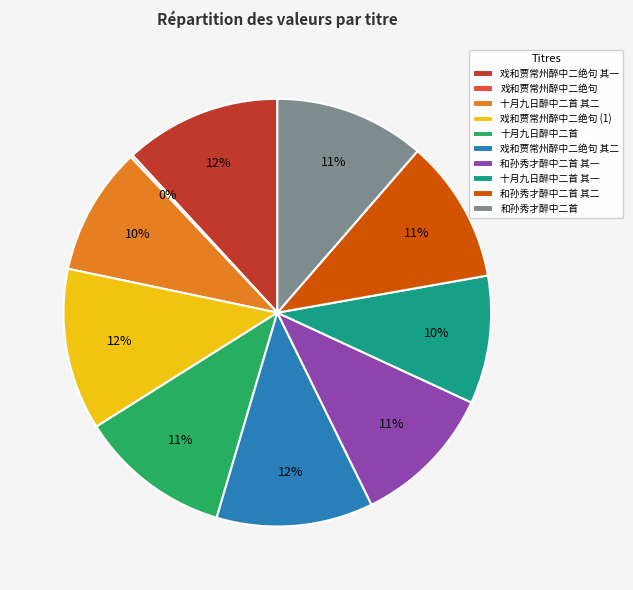

Is it true that 和孙秀才醉中二首 is 24% of the pie?

False